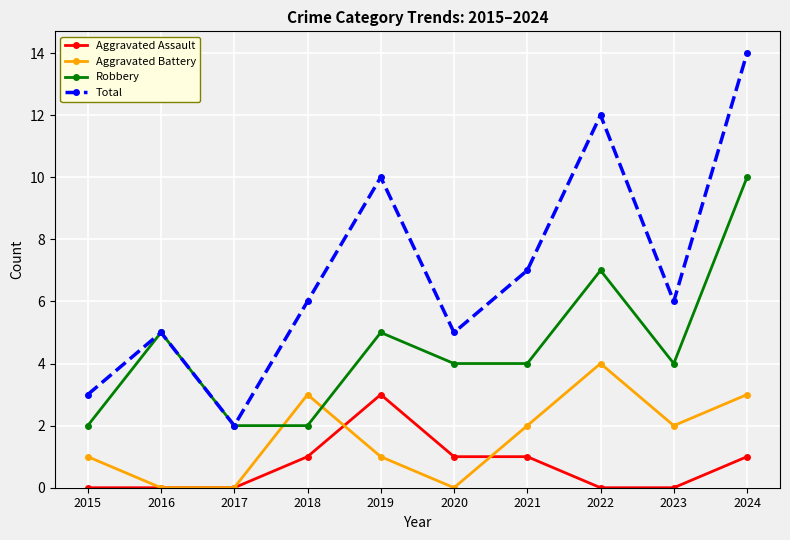

How many lines are shown in the chart?

4